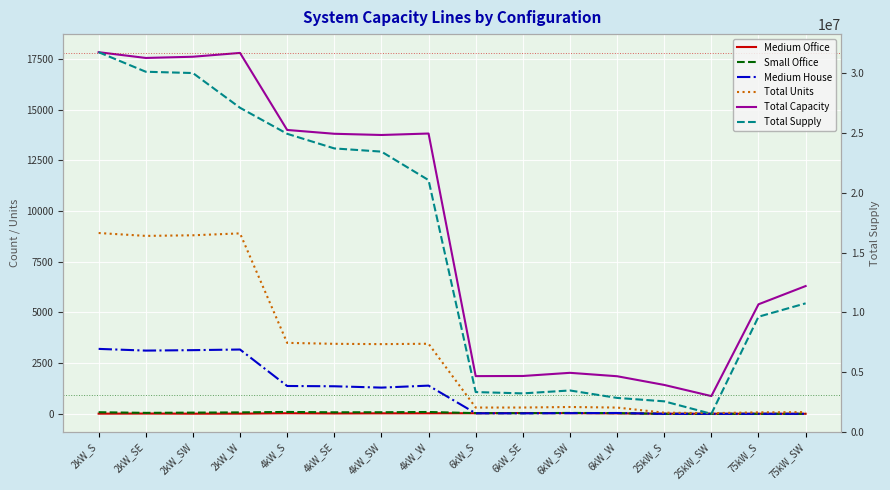

At which category is the sum across all series the highest?

2kW_S